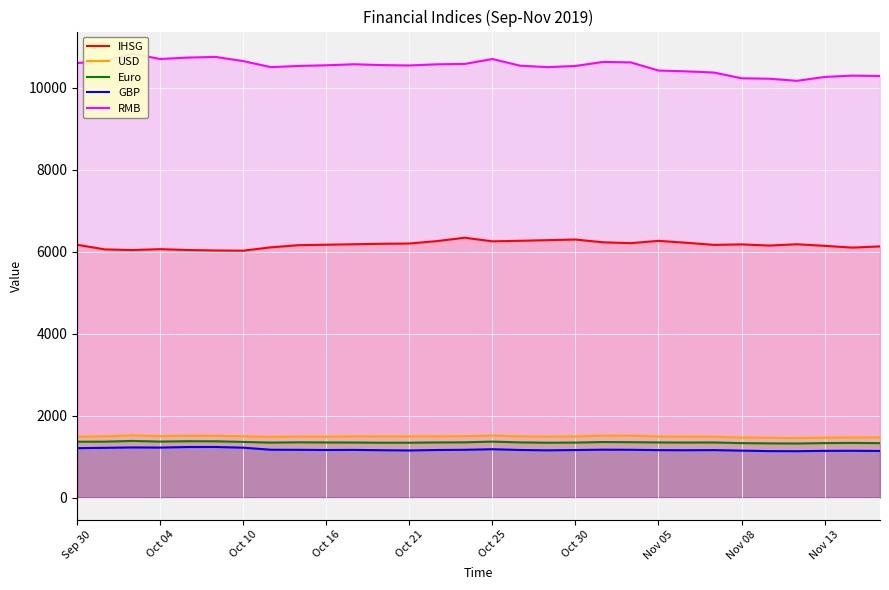

Reading right to left, extract all data points from this chart.

IHSG: 6128.4	6098.9	6142.5	6181.0	6148.7	6178.0	6165.6	6217.5	6264.1	6207.2	6228.3	6295.8	6281.1	6265.4	6252.4	6339.6	6257.8	6199.0	6191.9	6181.0	6169.6	6158.2	6105.8	6023.6	6029.2	6039.6	6061.2	6038.5	6055.4	6169.1
USD: 1466.9	1466.7	1462.9	1452.0	1458.7	1464.2	1484.2	1486.0	1489.0	1508.8	1511.0	1492.1	1486.8	1492.4	1513.5	1496.5	1494.5	1491.7	1490.0	1492.7	1485.1	1487.8	1479.2	1494.8	1507.2	1505.8	1499.2	1517.1	1492.6	1485.3
Euro: 1327.3	1333.1	1328.8	1318.5	1322.0	1328.5	1343.9	1341.9	1344.5	1350.8	1354.3	1341.5	1337.5	1345.4	1364.6	1347.7	1344.4	1338.2	1337.6	1342.8	1343.9	1348.0	1340.3	1357.2	1372.7	1374.4	1365.4	1381.1	1363.7	1362.4
GBP: 1136.8	1140.7	1139.4	1131.0	1133.1	1144.4	1157.7	1154.3	1157.1	1165.2	1167.7	1159.3	1152.5	1160.8	1179.1	1164.8	1160.1	1148.8	1155.0	1162.4	1159.8	1164.4	1166.1	1217.0	1233.8	1232.8	1219.3	1223.0	1213.0	1205.3
RMB: 10286.2	10296.2	10263.7	10169.3	10220.4	10231.5	10371.3	10400.4	10419.8	10618.6	10630.1	10532.0	10502.4	10538.3	10701.5	10581.0	10572.2	10543.9	10552.9	10573.3	10547.9	10531.8	10503.3	10650.8	10752.3	10736.4	10701.5	10829.7	10654.8	10602.7